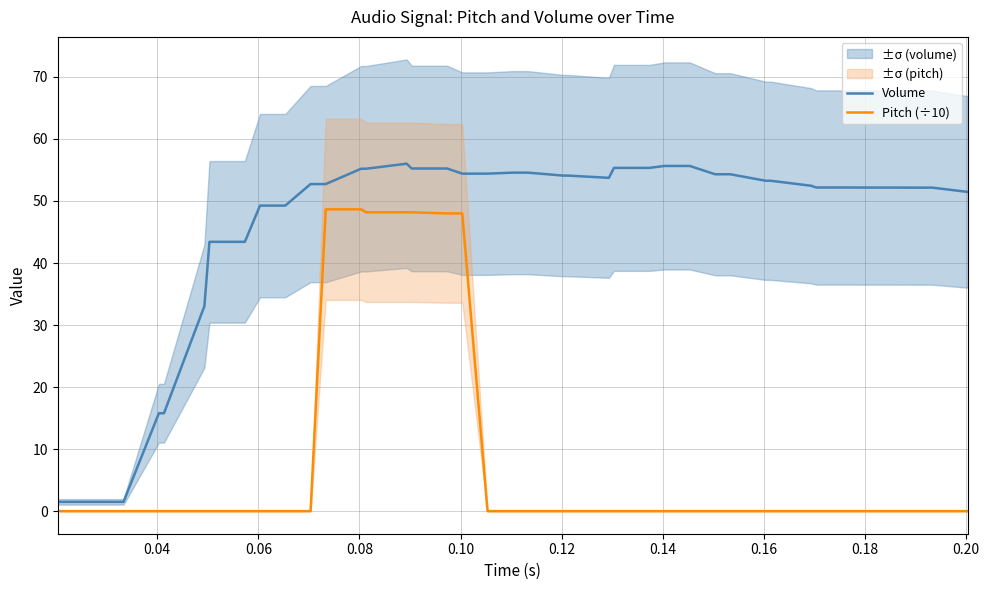

What is the highest value of the Pitch (÷10) series?

48.7